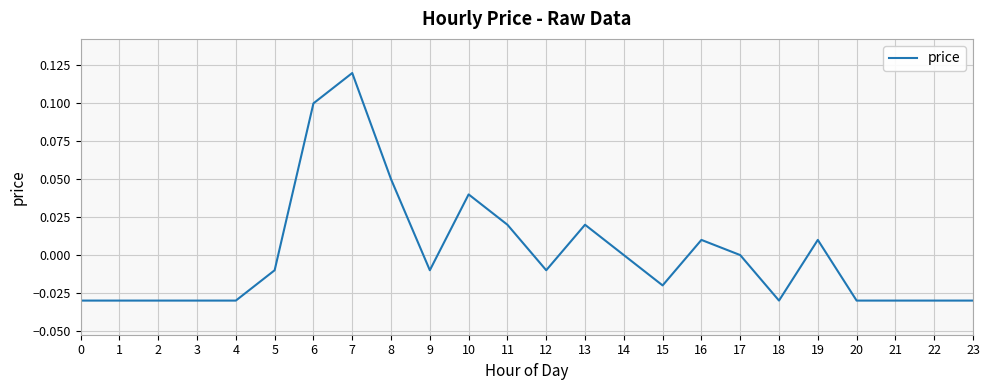

The value at 13 is 0.0. True or false?

True